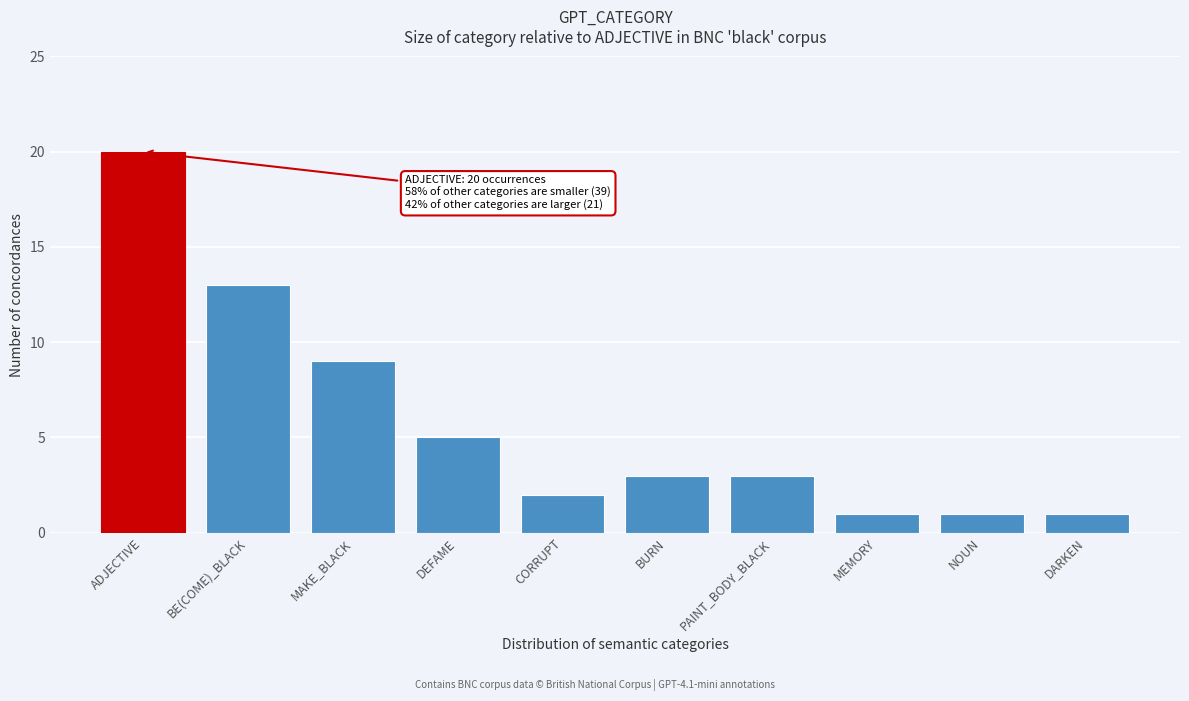

Reading left to right, transcribe all the data shown in this chart.

20	13	9	5	2	3	3	1	1	1